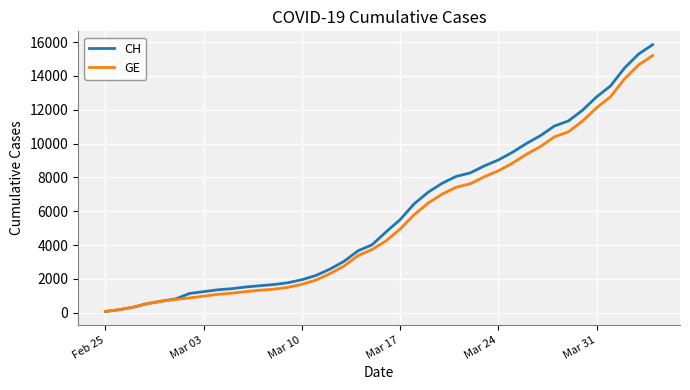

What is the highest value of the GE series?

15208